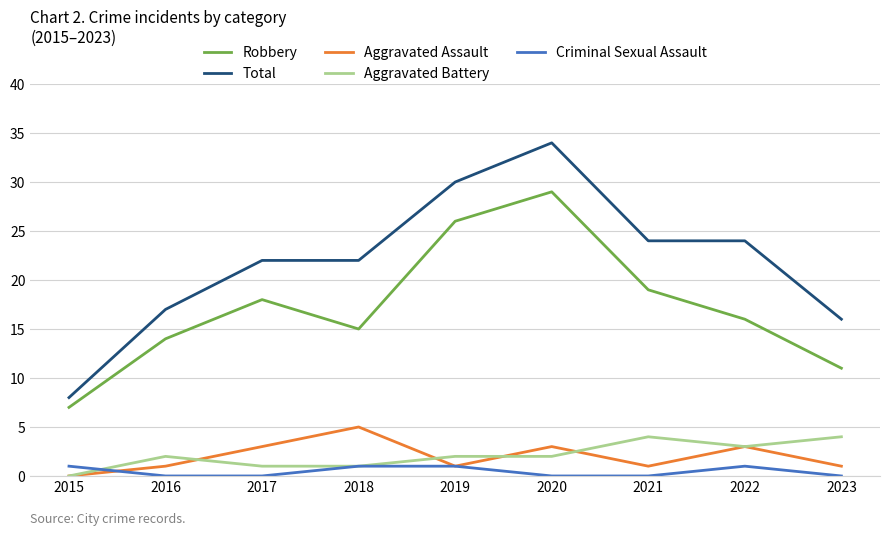

What is the total value across all series at 2018?

44